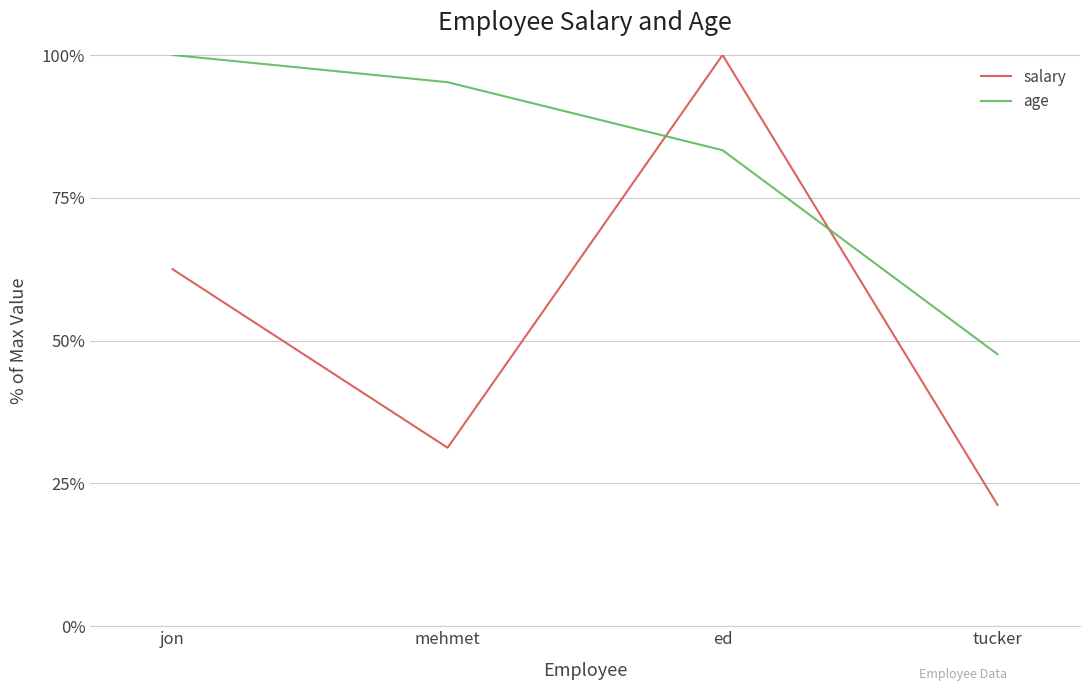

At which category is the sum across all series the highest?

ed